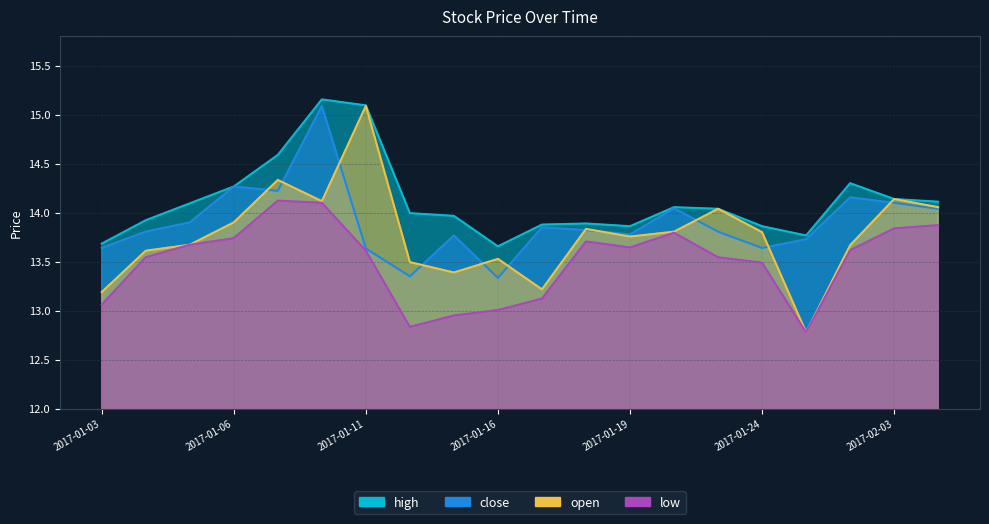

How many data points does each series have?

20